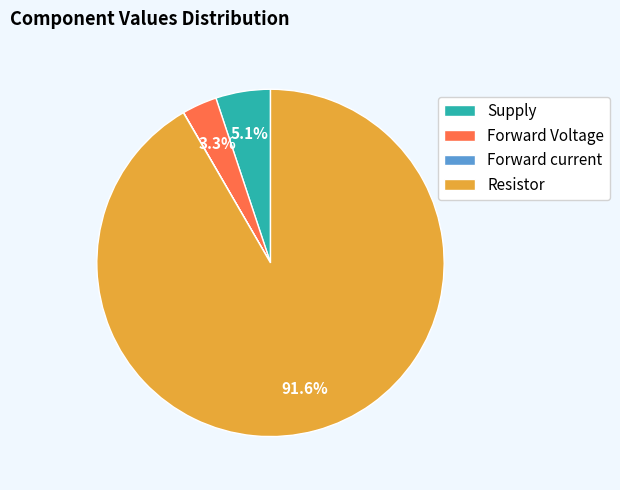

What portion of the pie excludes Forward Voltage?

96.7%